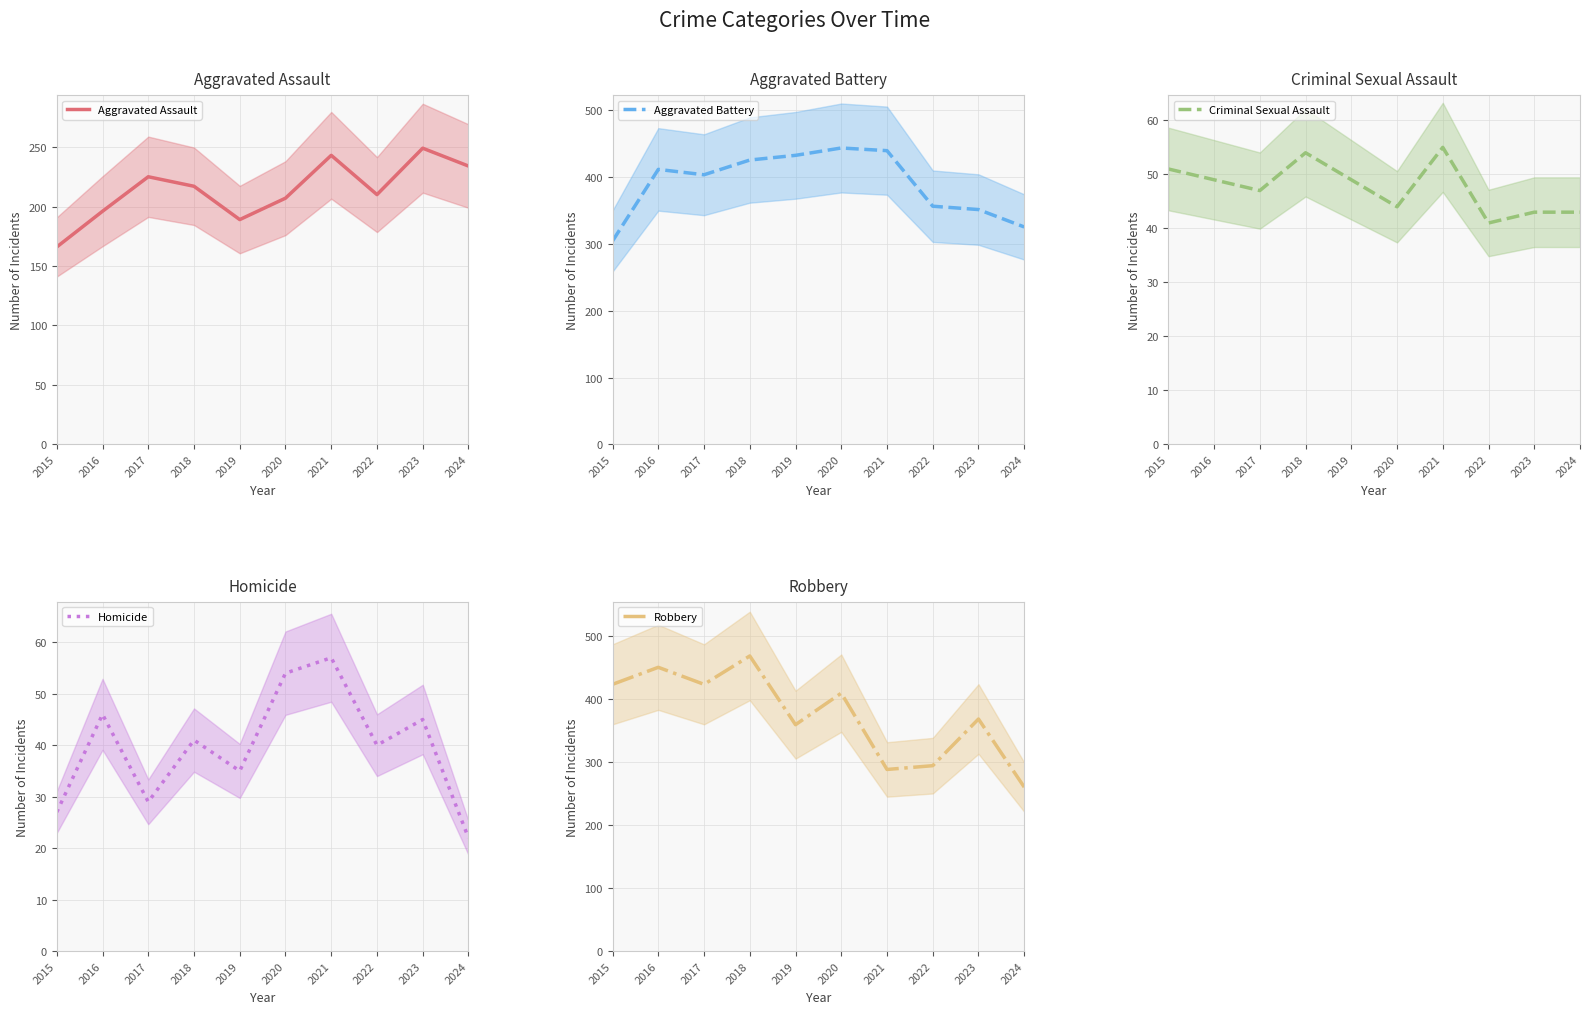

At which category does Aggravated Assault reach its first local valley?

2019